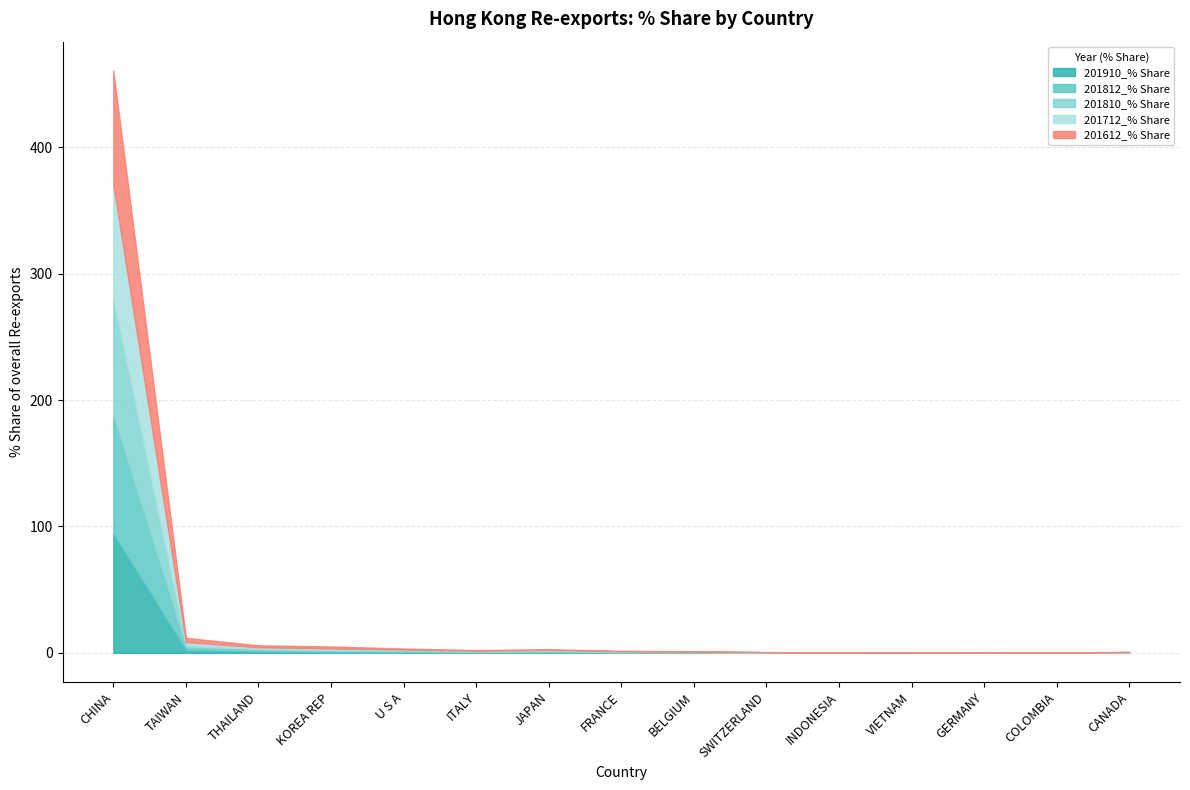

Is the value of 201812_% Share at FRANCE greater than the value of 201612_% Share at BELGIUM?

Yes